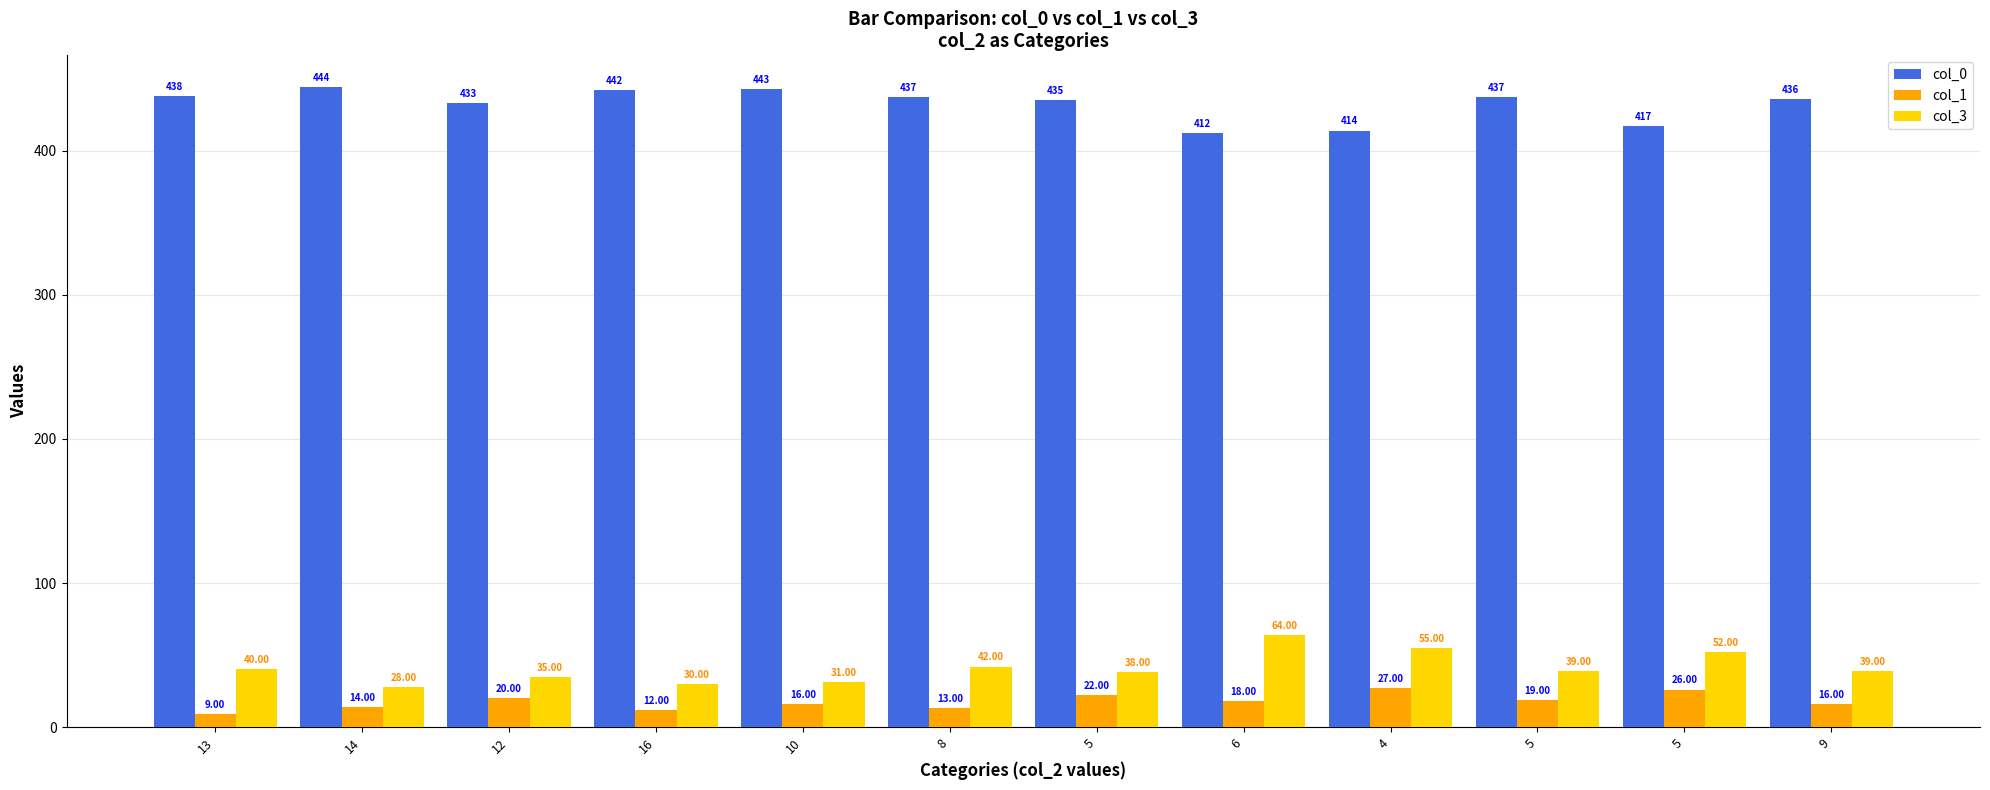

How many bars are there in total?

36